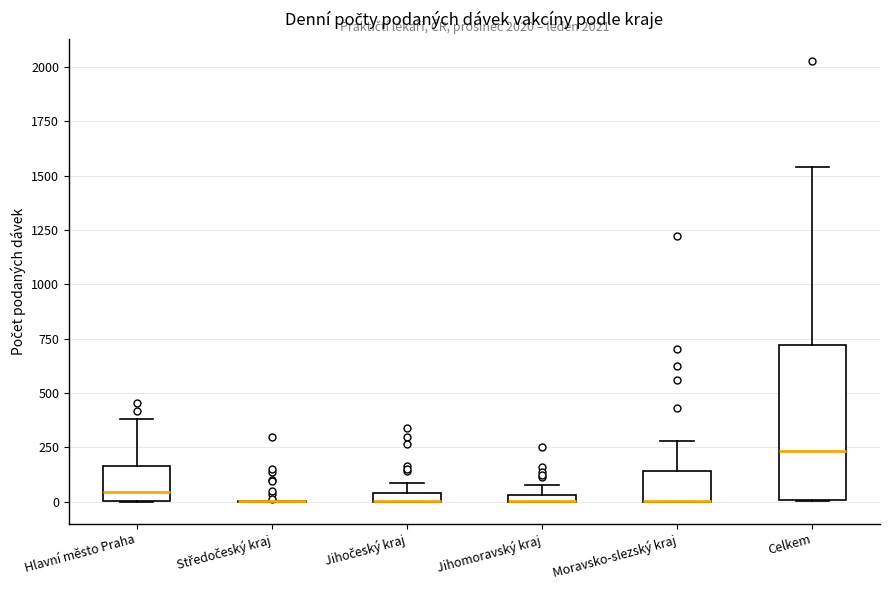

Which box is the tallest, from its lower edge to its upper edge?

Celkem